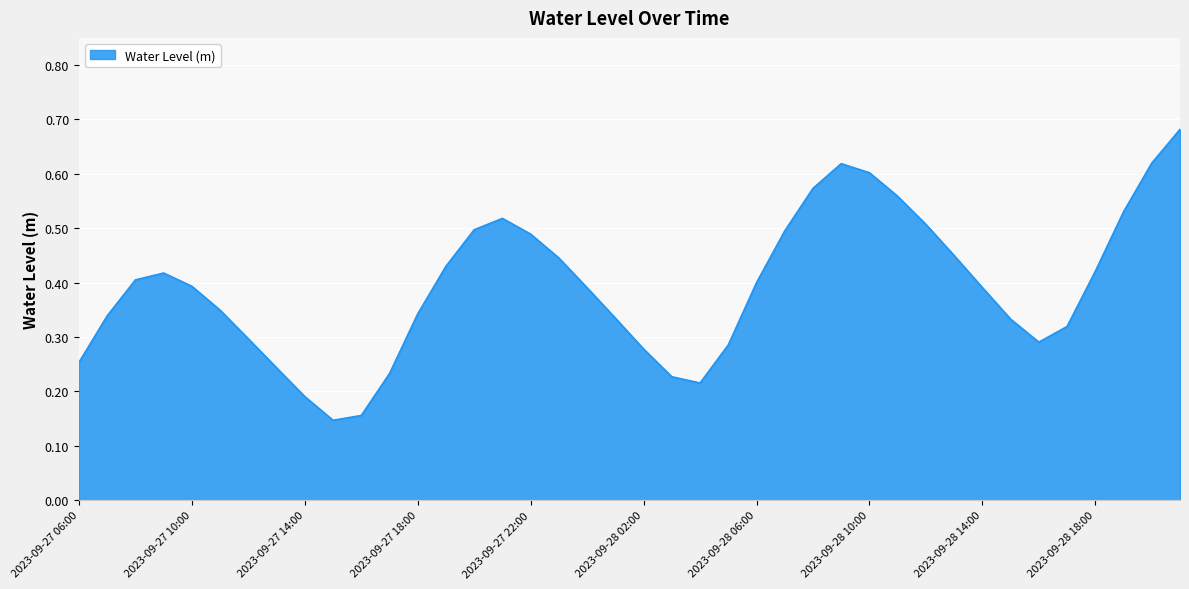

Count the values in the range 0 to 1.

40